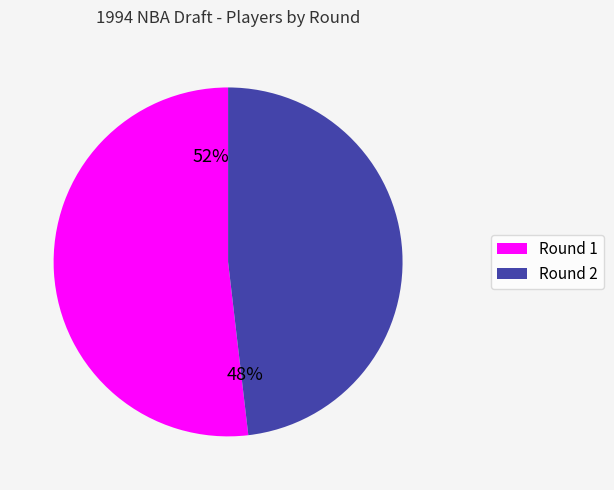

To the nearest percent, what is the difference between the largest and smallest slice percentages?

4%